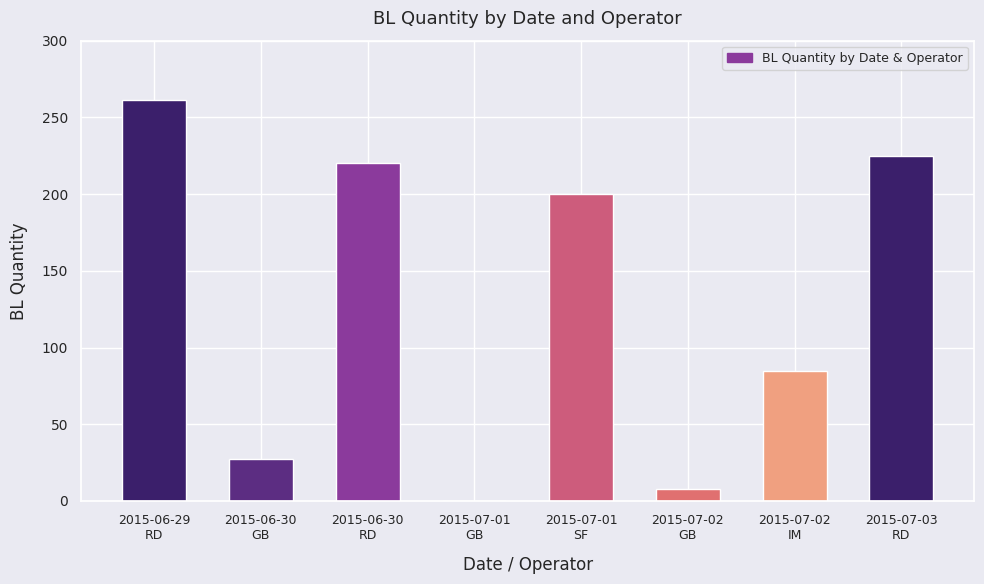

Is it true that the value at 2015-06-30
RD is 220?

True